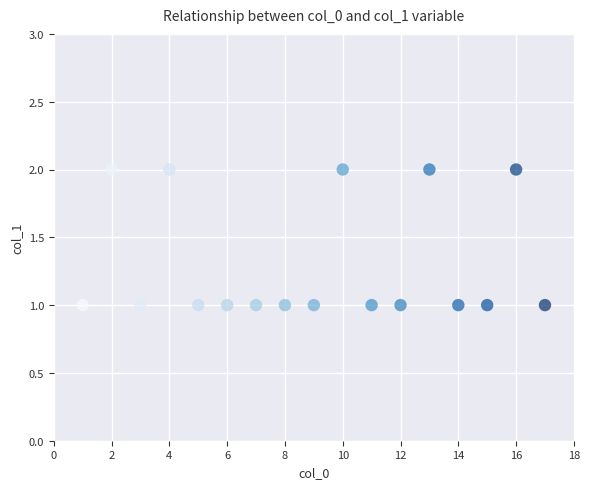

What is the range of X values (max minus min)?

16